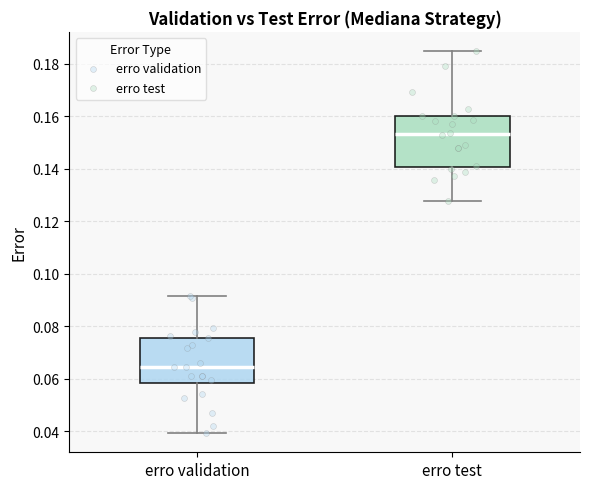

Which box has the lowest median line?

erro validation